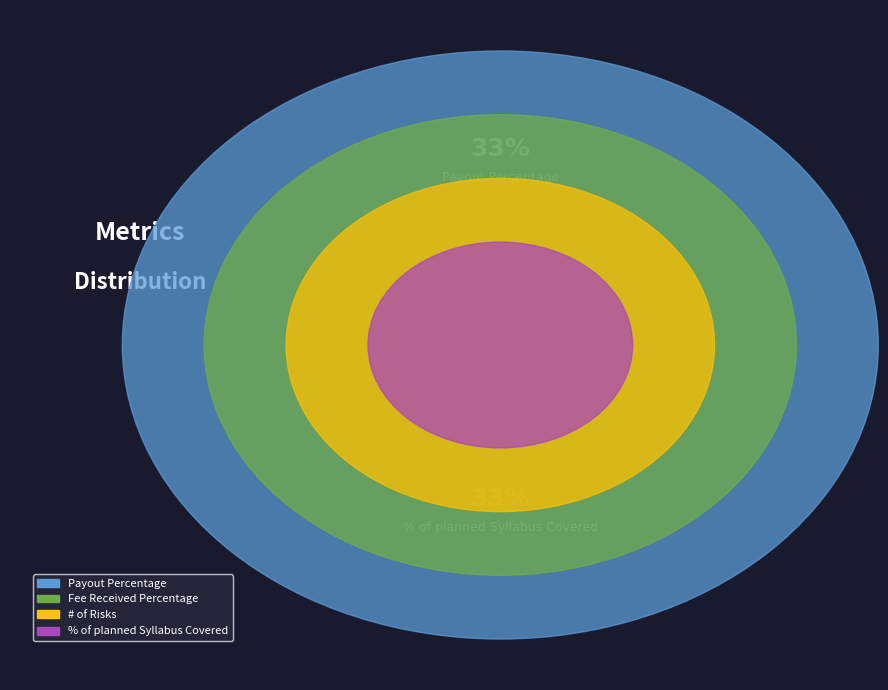

Do # of Risks and Payout Percentage together represent more than half of the pie?

No